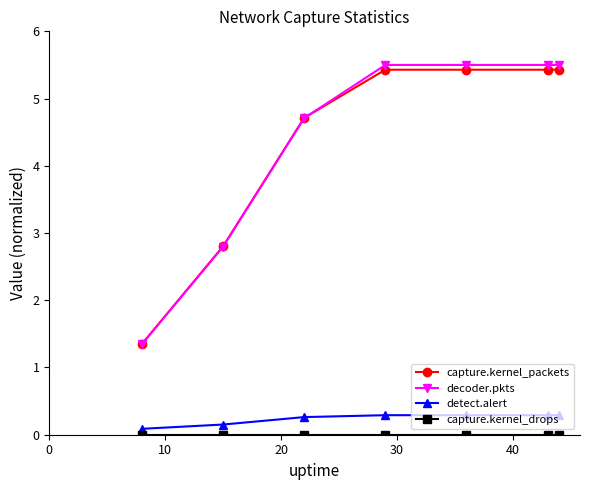

What is the value of the decoder.pkts point at the 4th from the left?

5.5